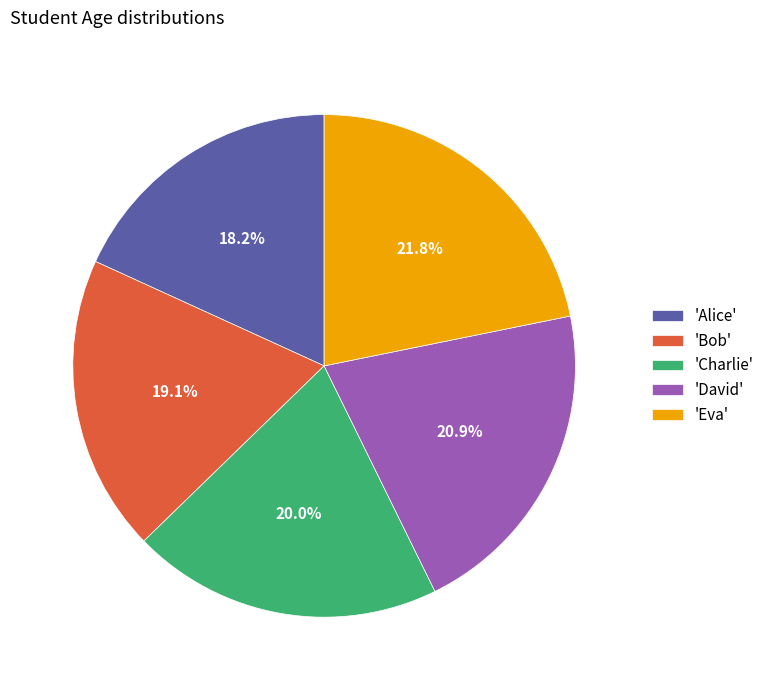

Is there any slice that represents more than half of the pie?

No